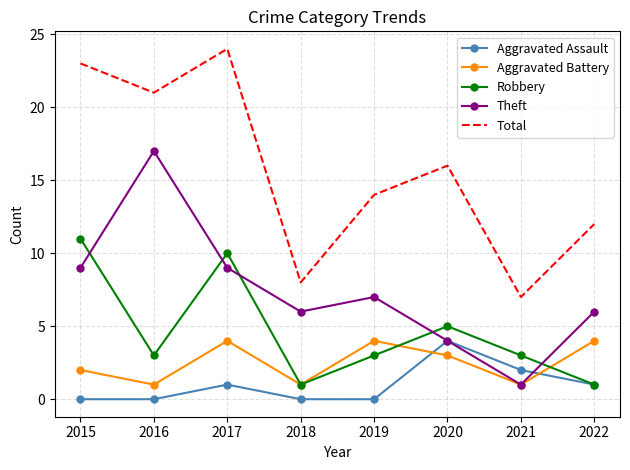

True or false: Theft has a value of 2 at 2021.

False